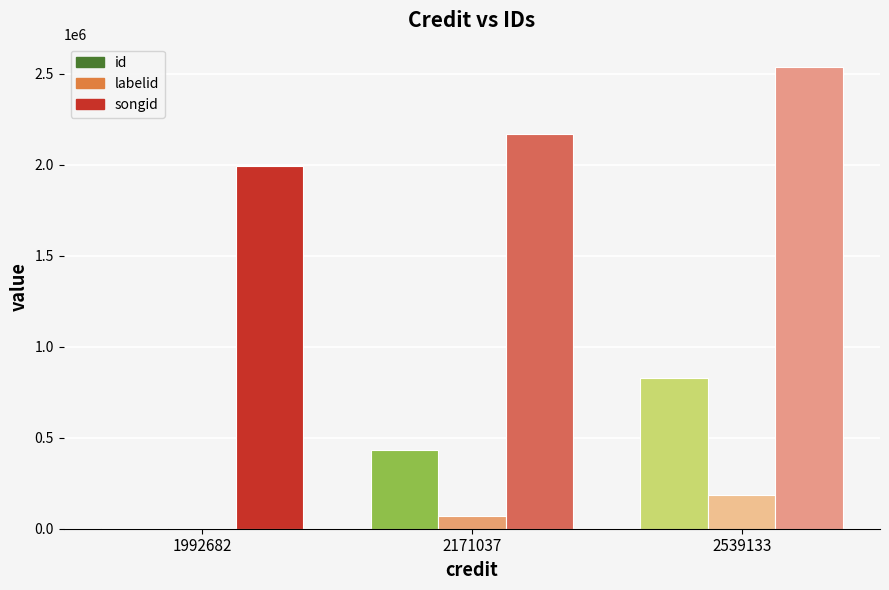

Is it true that songid equals 3138695 at 2171037?

False